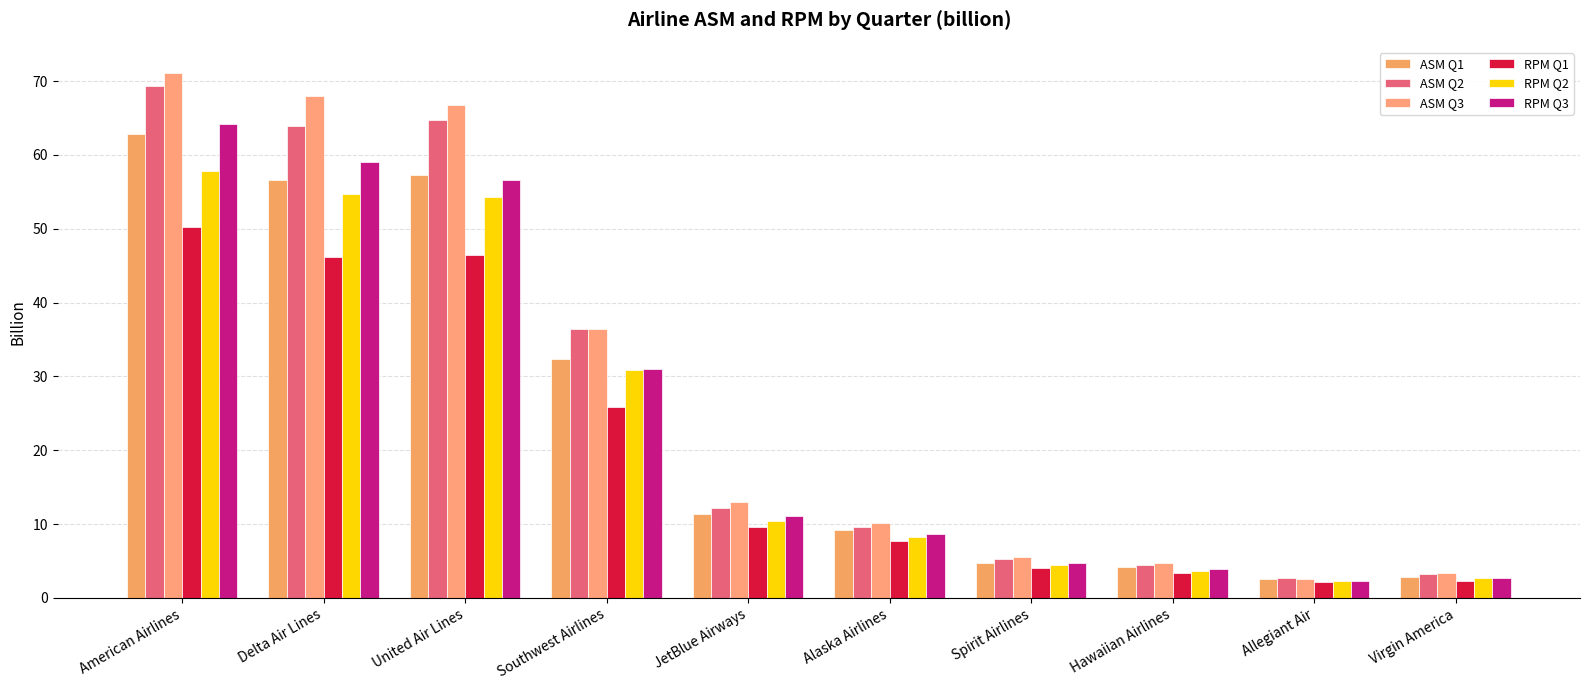

The value of ASM Q2 at Spirit Airlines is 9.0. True or false?

False